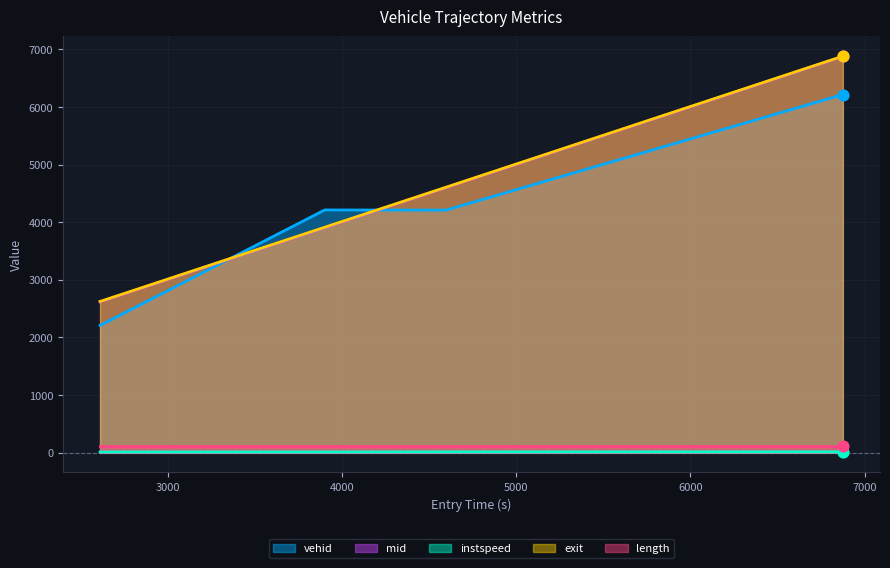

Which series has the largest Y range (max minus min)?

mid